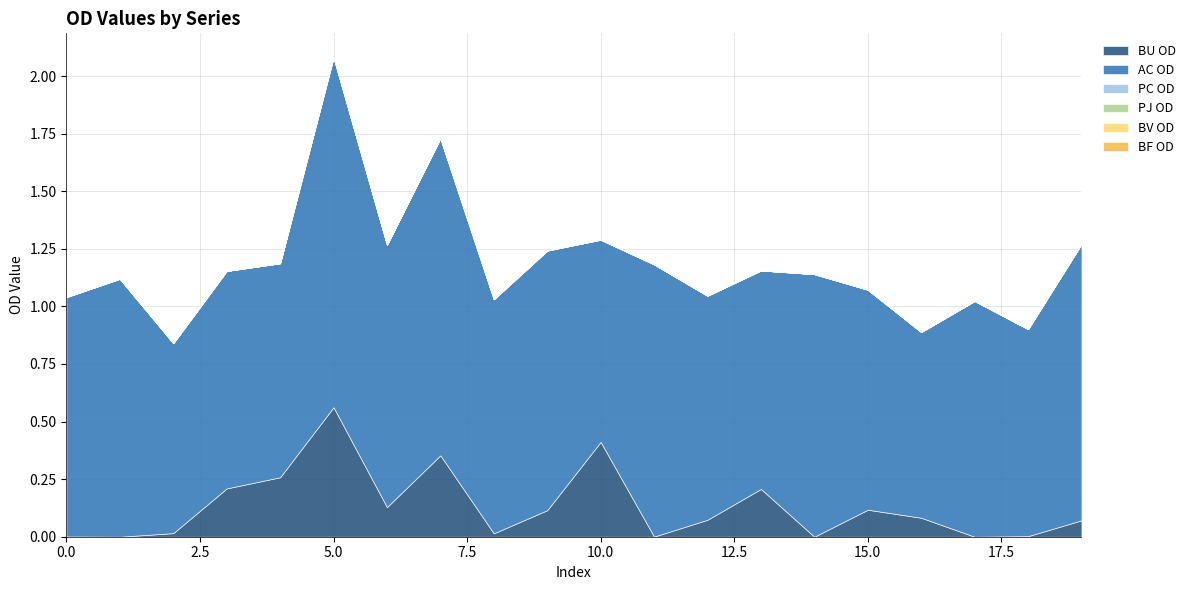

True or false: BV OD and BU OD intersect in this chart.

False